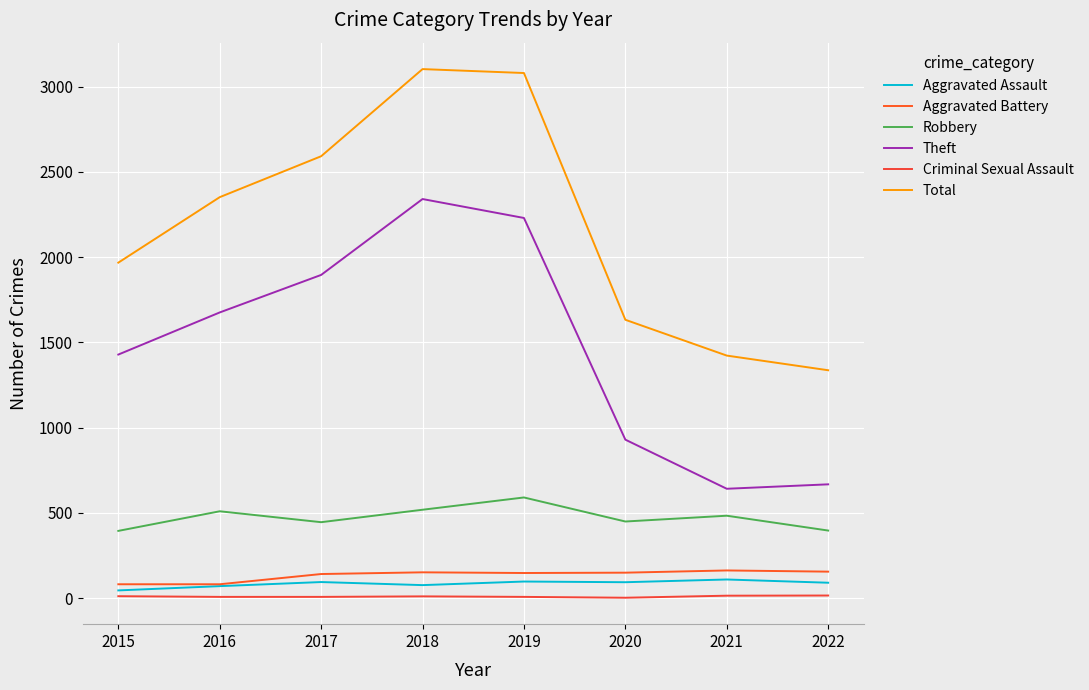

What is the value of the Theft point at the 2nd from the left?

1676